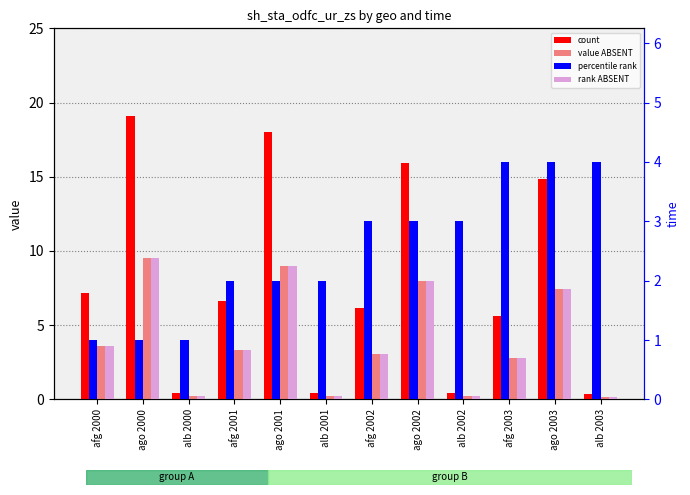

True or false: value ABSENT has a value of 5.0 at afg 2001.

False